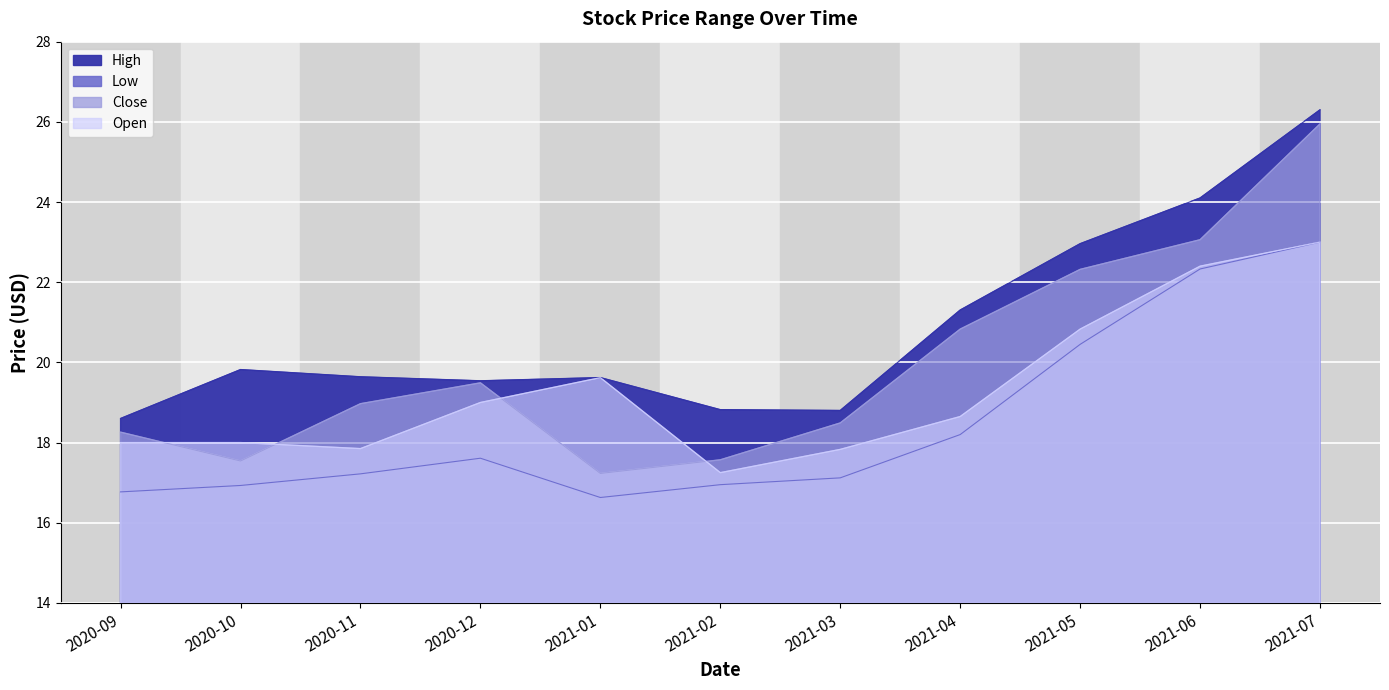

What is the difference between the highest and lowest values at 2021-03?

1.7